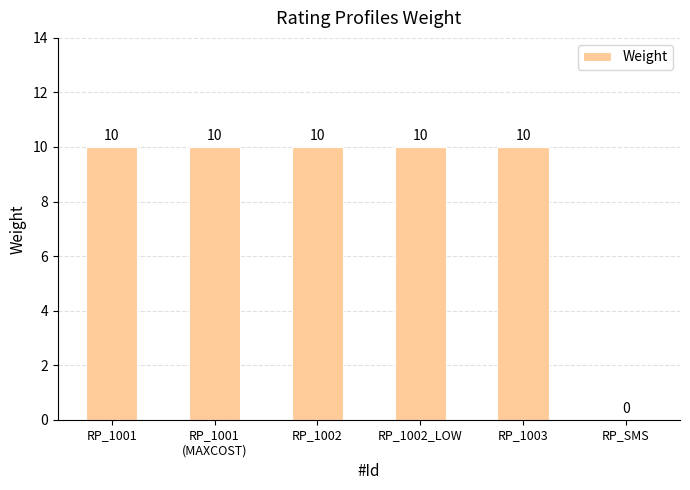

What is the maximum value shown in the chart?

10